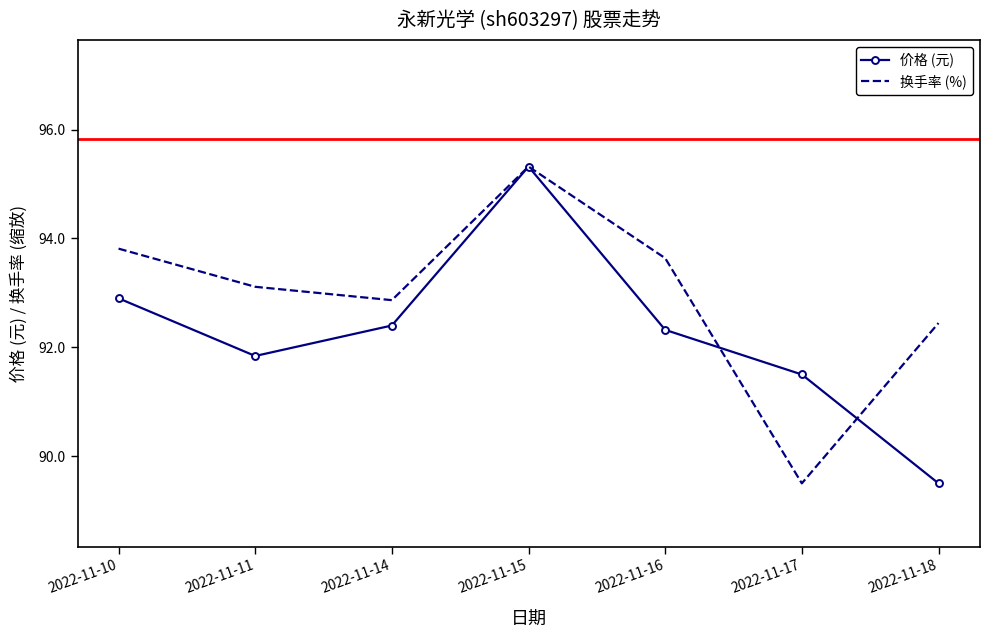

Is it true that 价格 (元) equals 159.2 at 2022-11-10?

False